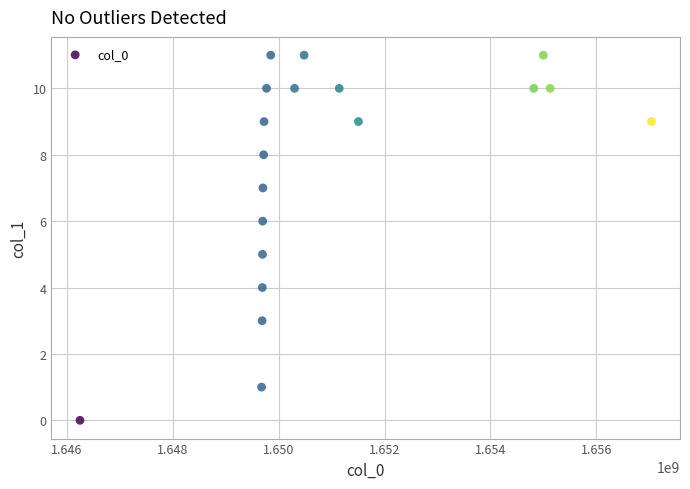

What is the range of X values (max minus min)?

10785654